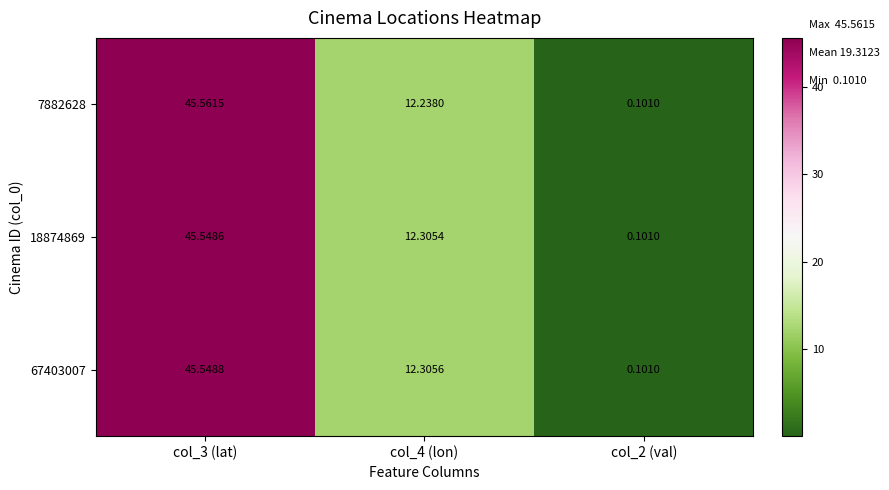

Is the value of 18874869 at col_3 (lat) greater than the value of 7882628 at col_2 (val)?

Yes